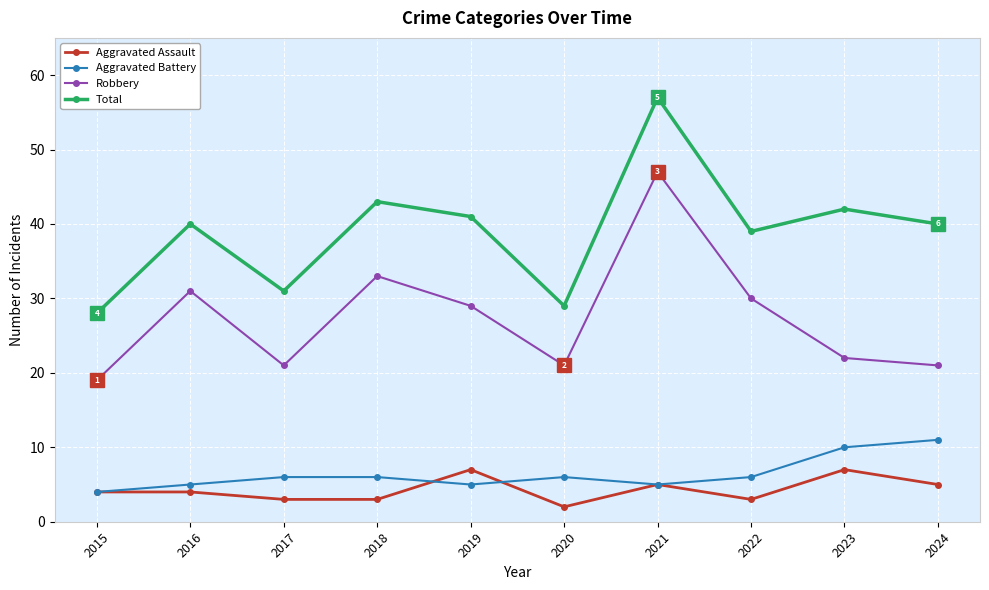

How many distinct data groups are displayed?

4